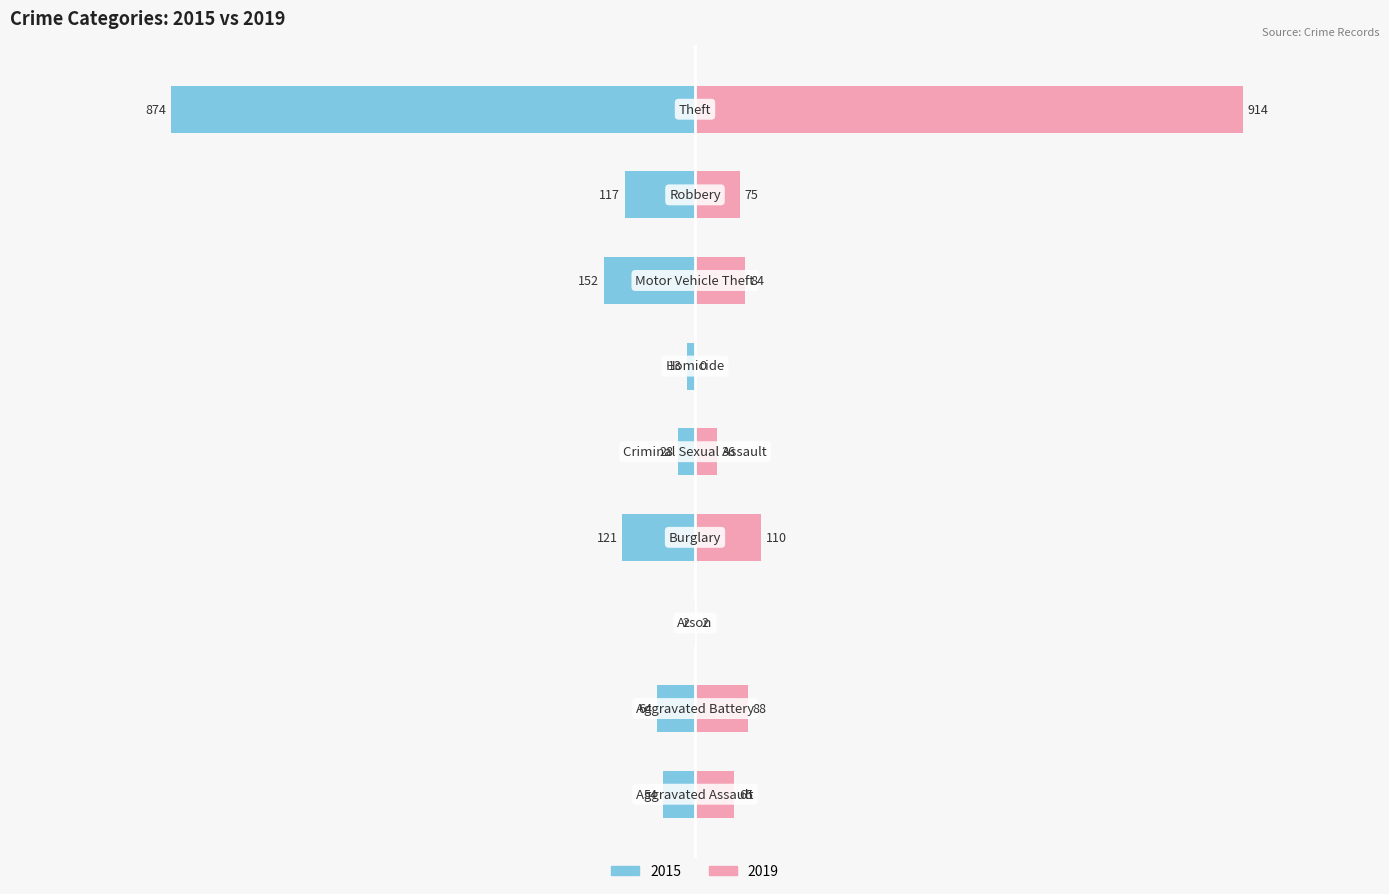

Reading left to right, extract all data points from this chart.

2015: -54	-64	-2	-121	-28	-13	-152	-117	-874
2019: 65	88	2	110	36	0	84	75	914